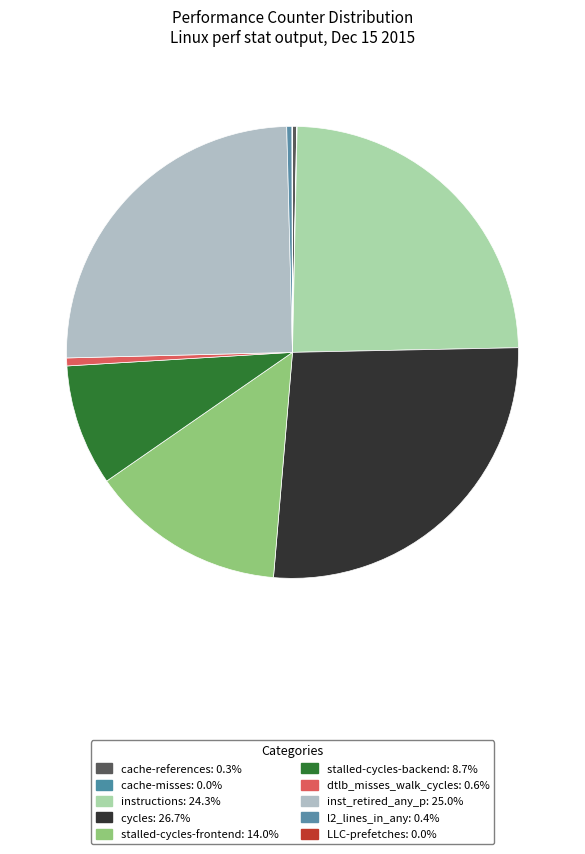

How much of the chart is everything except stalled-cycles-frontend?

86.0%